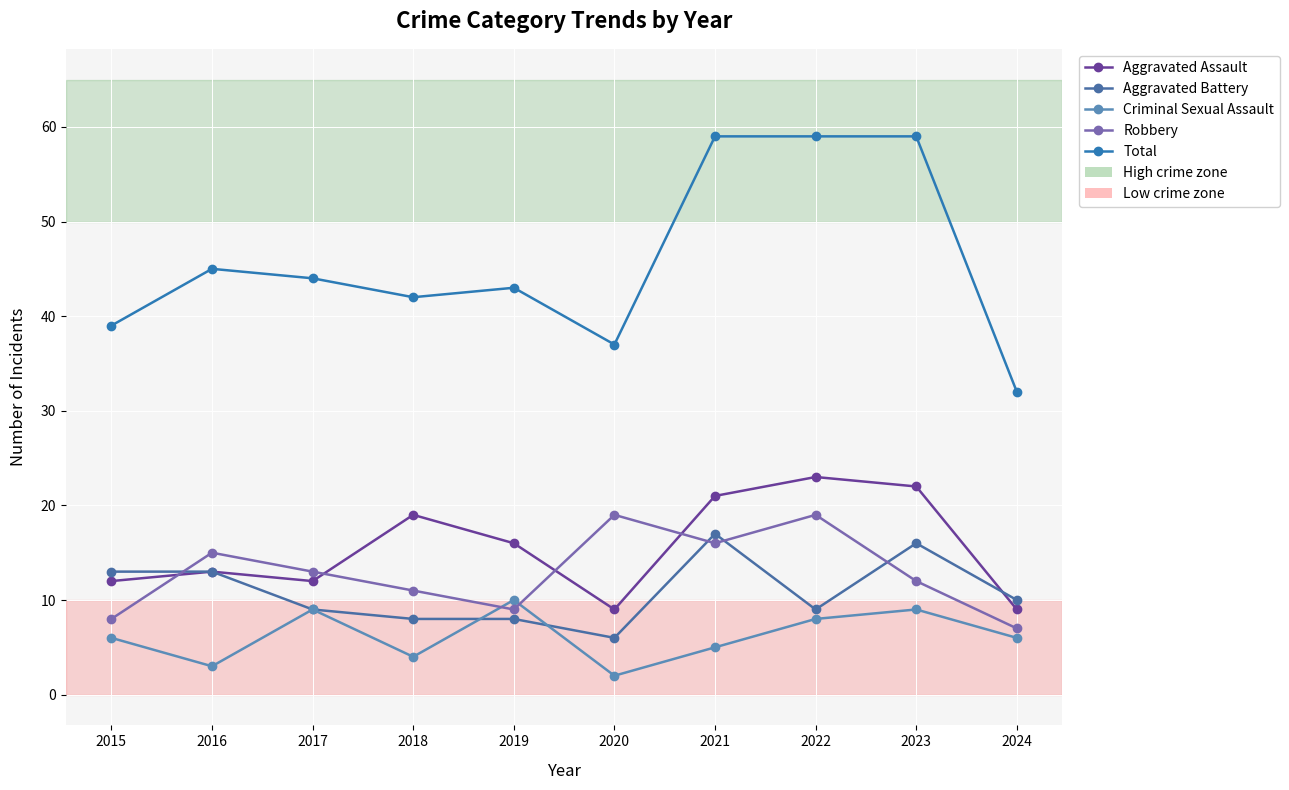

How many categories are shown in the chart?

10